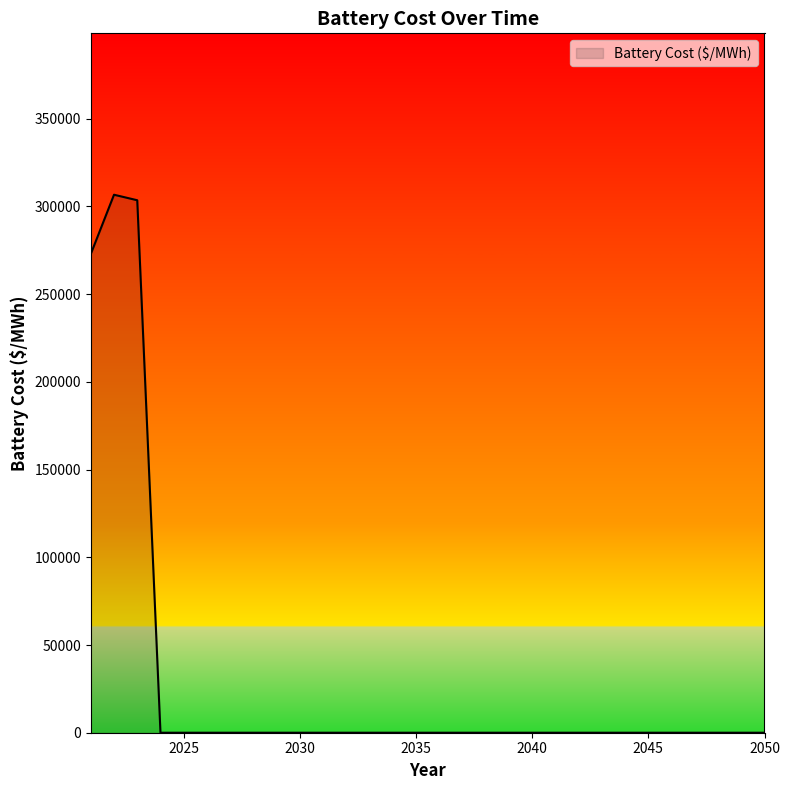

What is the sum of all values?

883113.2